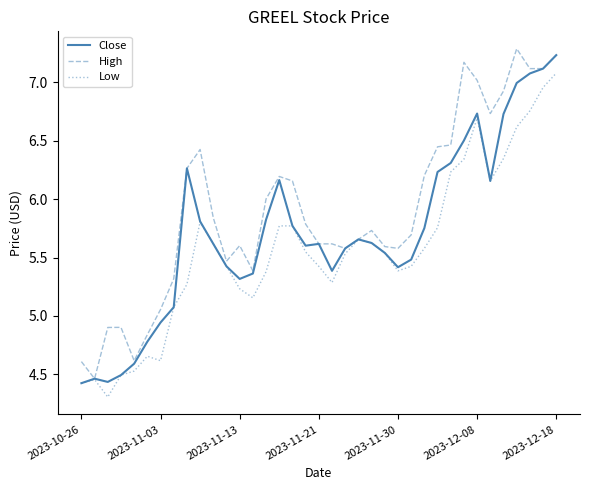

List the series in order of their peak value, highest first.

High, Close, Low